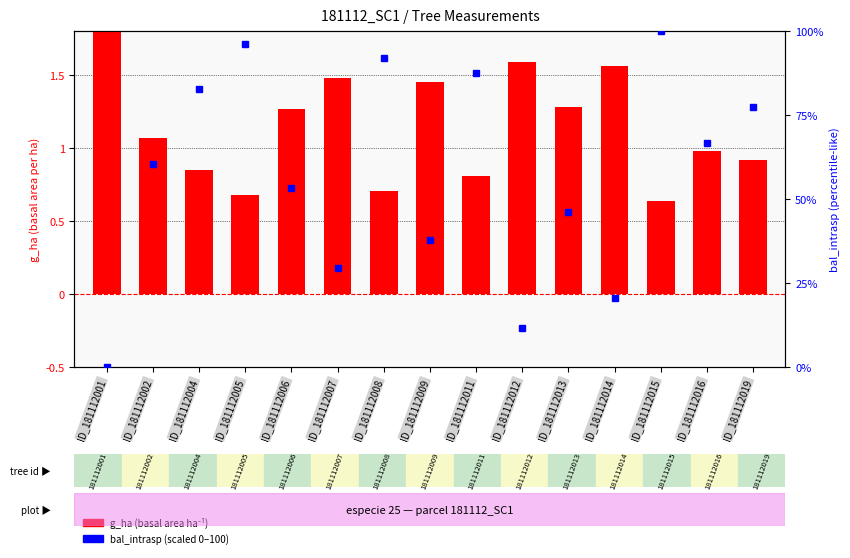

At how many categories does at least one series exceed 81?

5